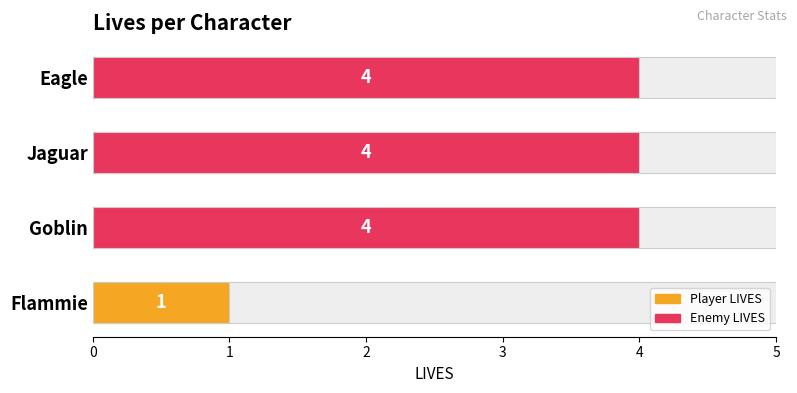

Reading left to right, extract all data points from this chart.

1	4	4	4